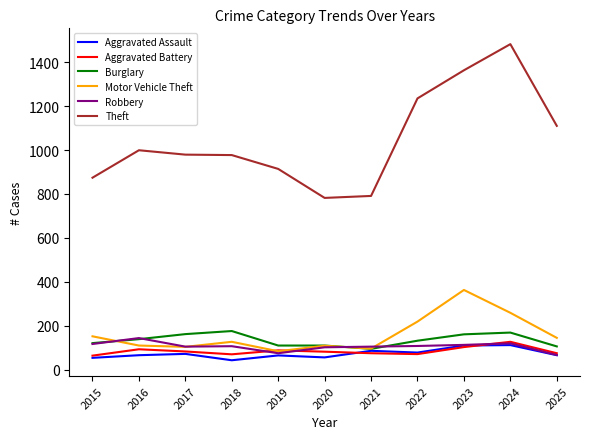

Which series has the largest total across all categories?

Theft